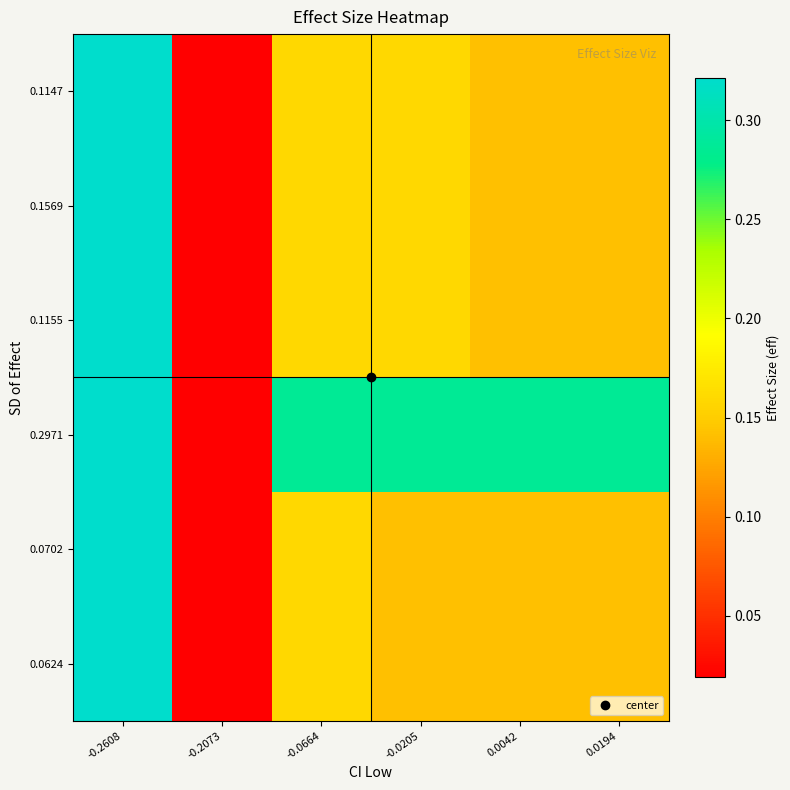

Which category has the lowest value across all series?

-0.2073